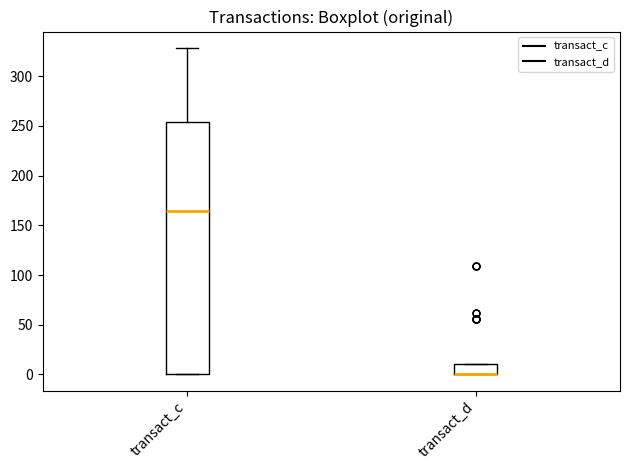

Reading left to right, transcribe this box plot: for each box, give where its median line is, the range the box spans, and where its two whiskers end, as read against the y-axis. The values are not printed on the chart, so give them approximately, as read against the axis.

transact_c: median 165, box 0 to 255, whiskers 0 to 330
transact_d: median 0 (drawn on the box's lower edge), box 0 to 10, whiskers 0 to 10